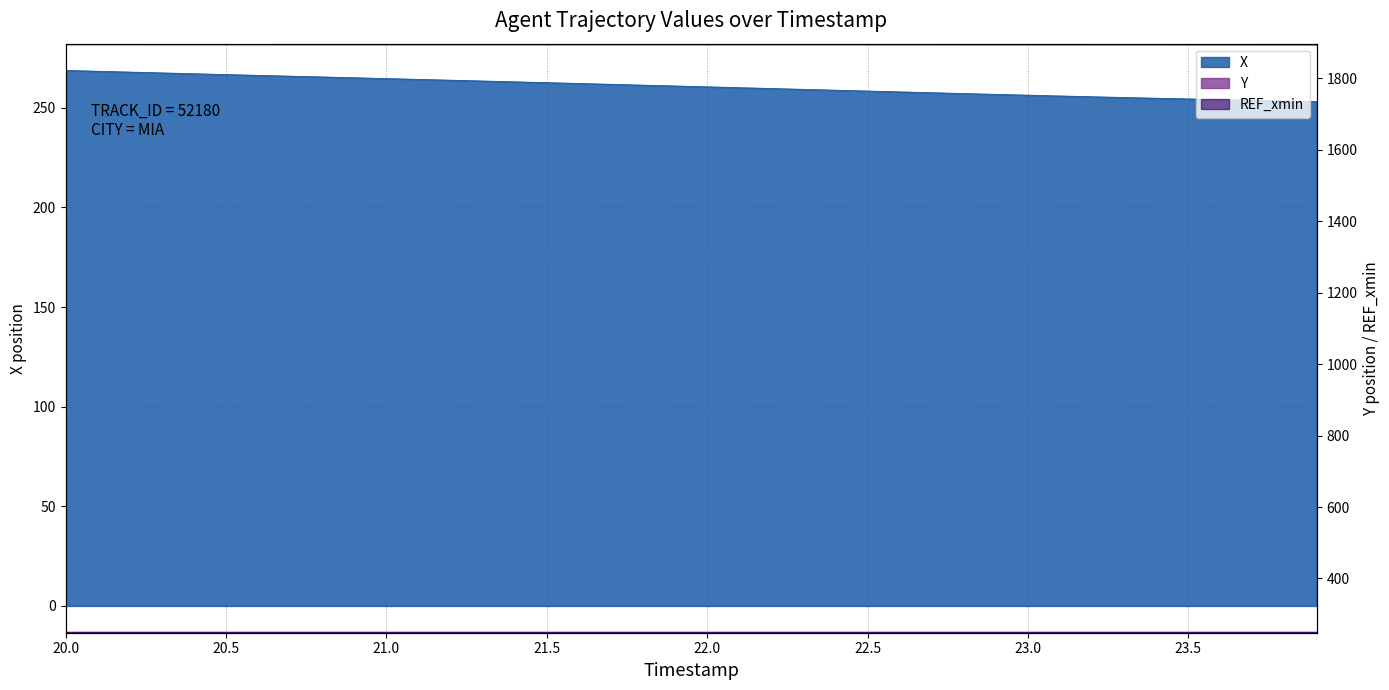

True or false: Y and X cross at least once.

False